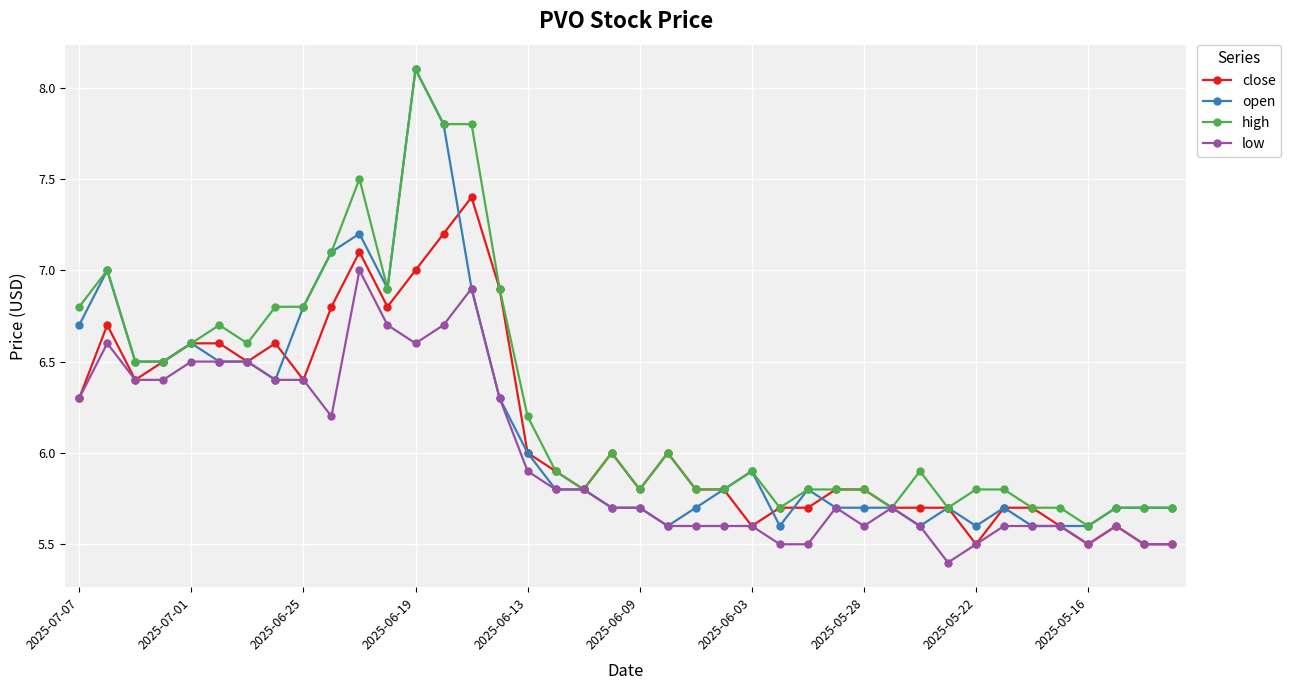

What is the average value of the high series?

6.3